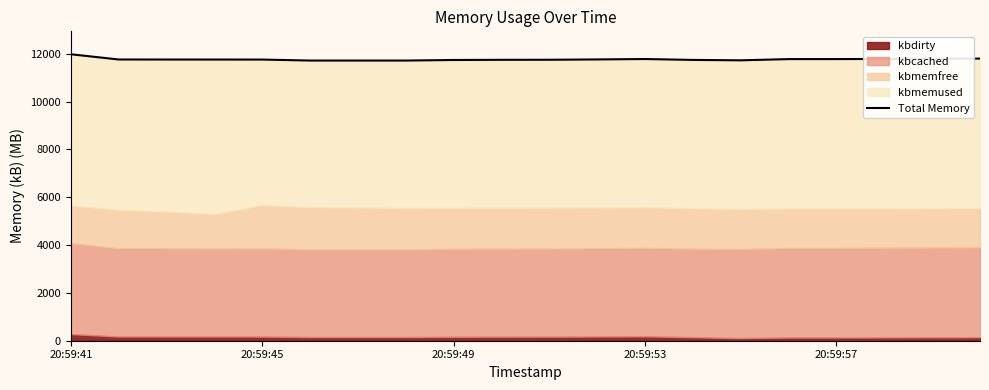

What is the maximum value shown in the chart?

11984.3